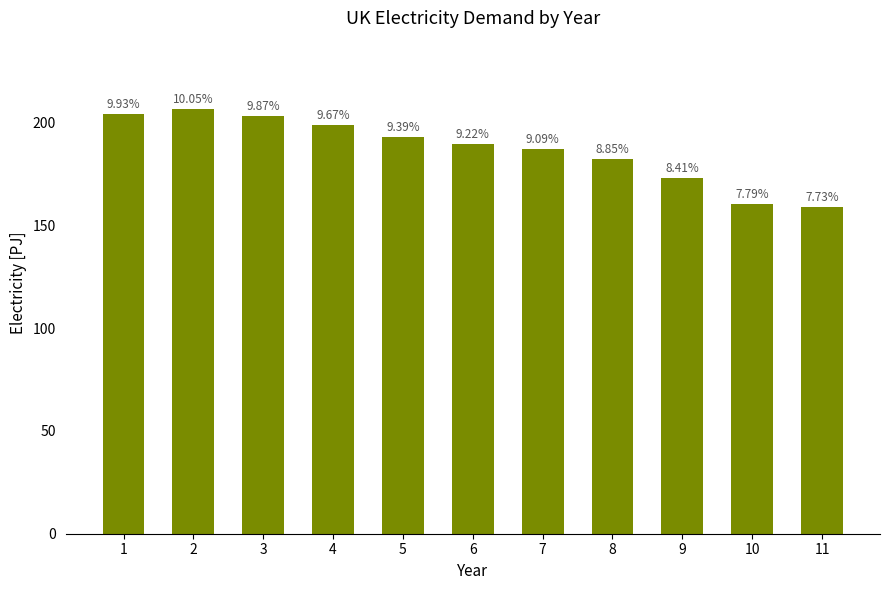

What is the difference between the values at 4 and 10?

38.8